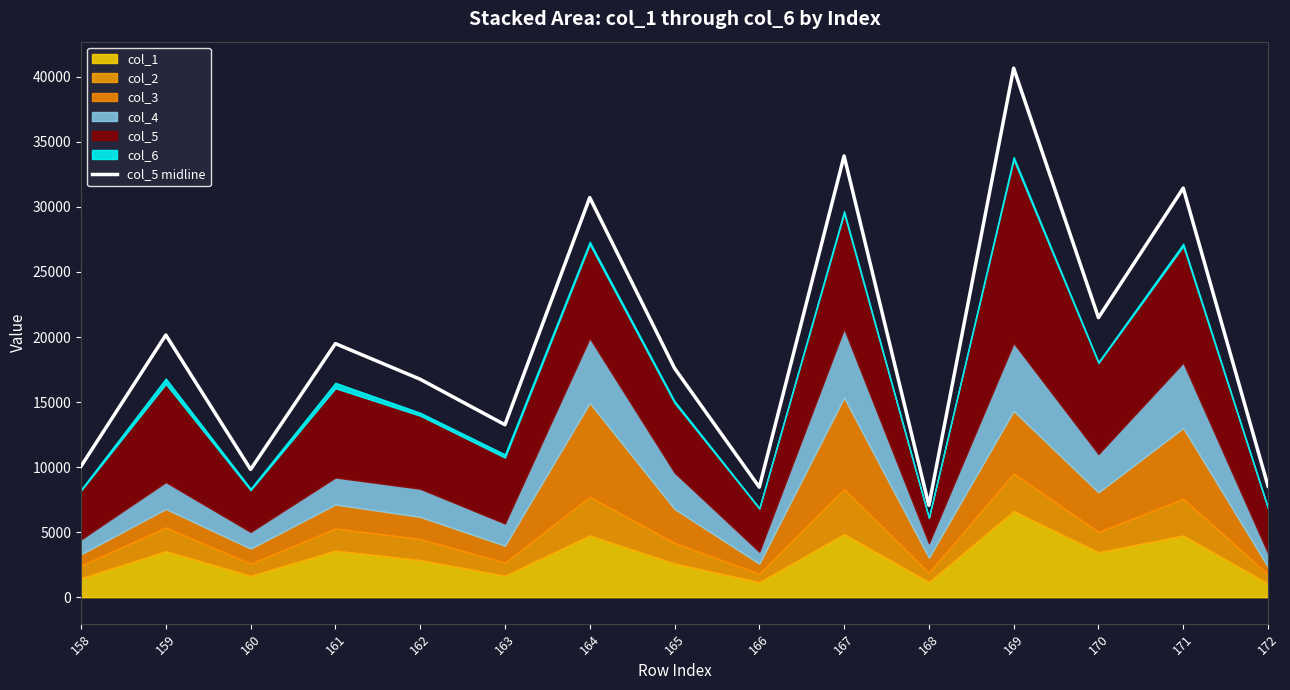

What is the difference between the maximum and minimum values?

33606.0